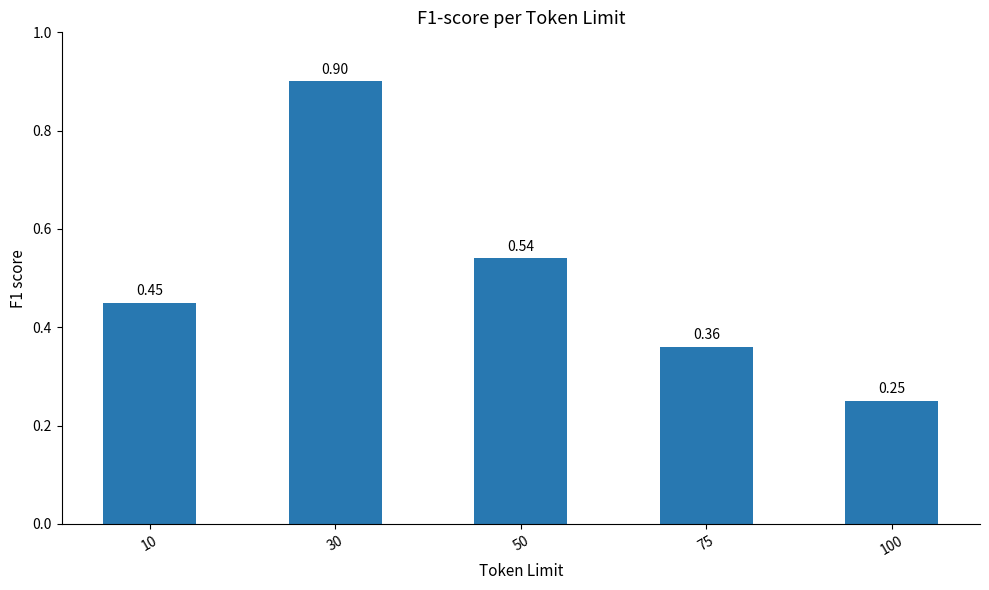

What is the change in value from 30 to 75?

-0.5